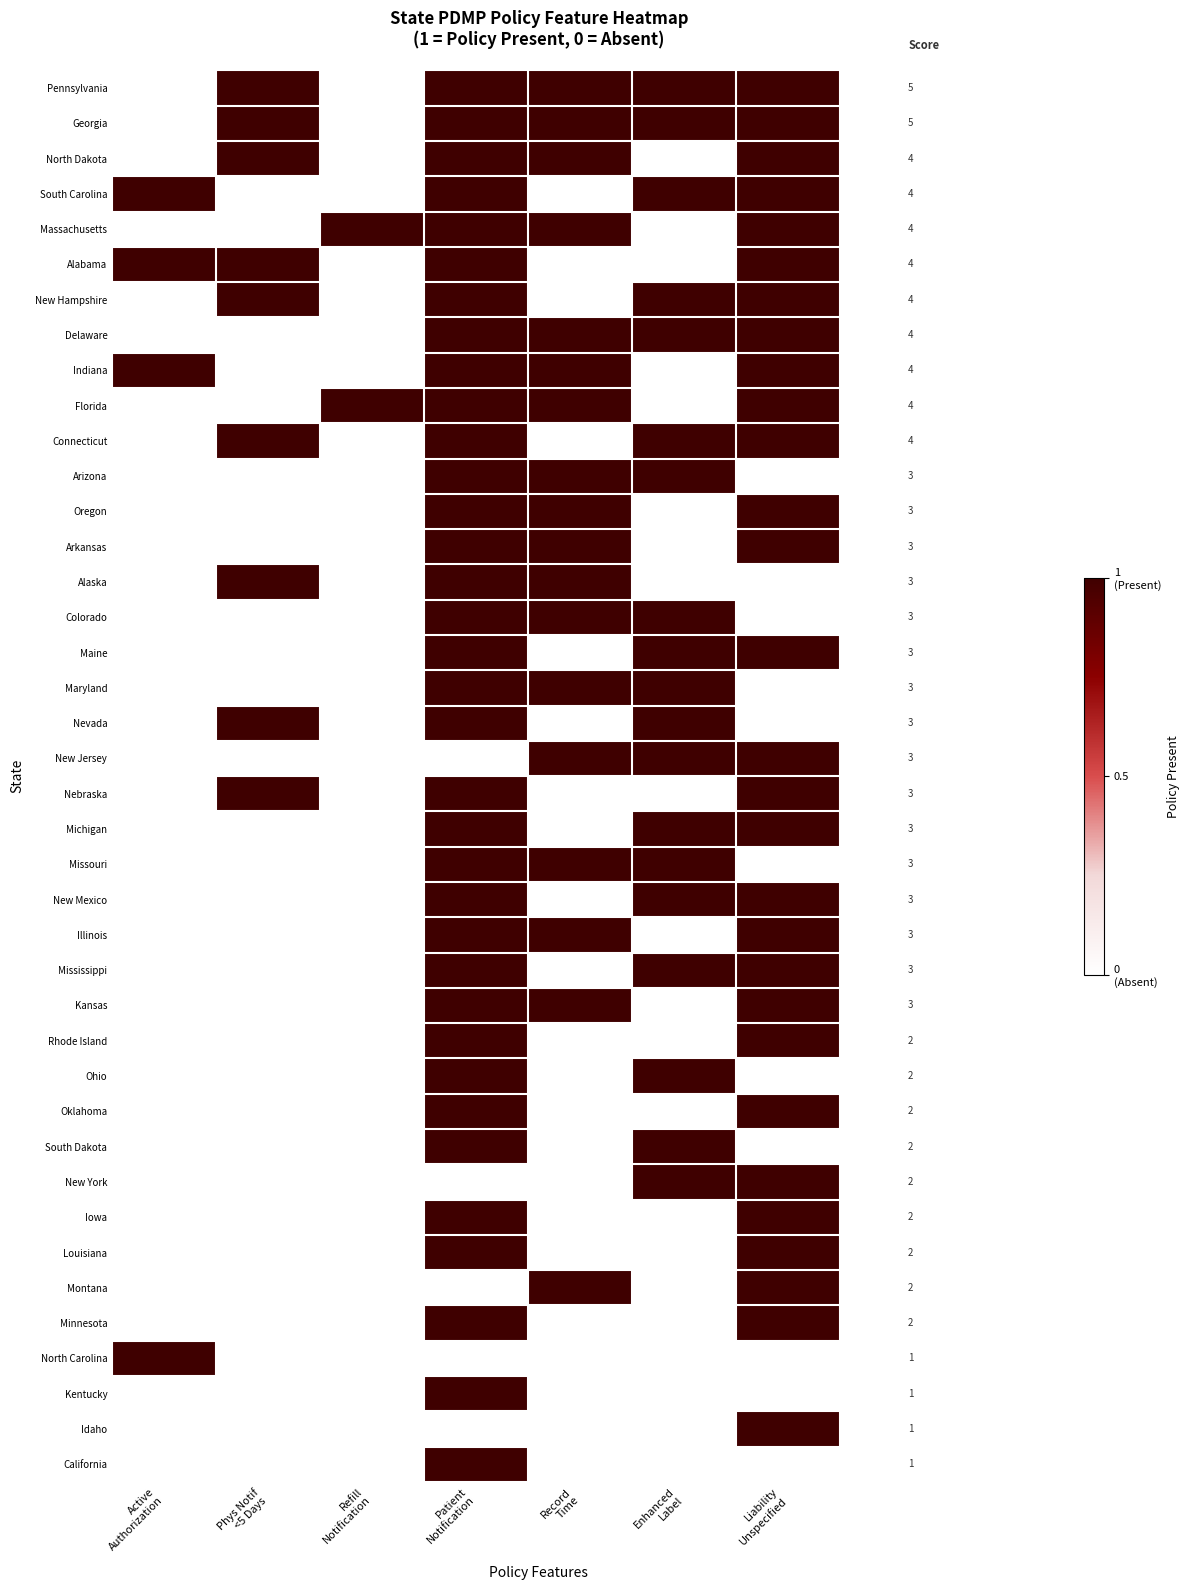

What is the sum of all Oklahoma values?

2